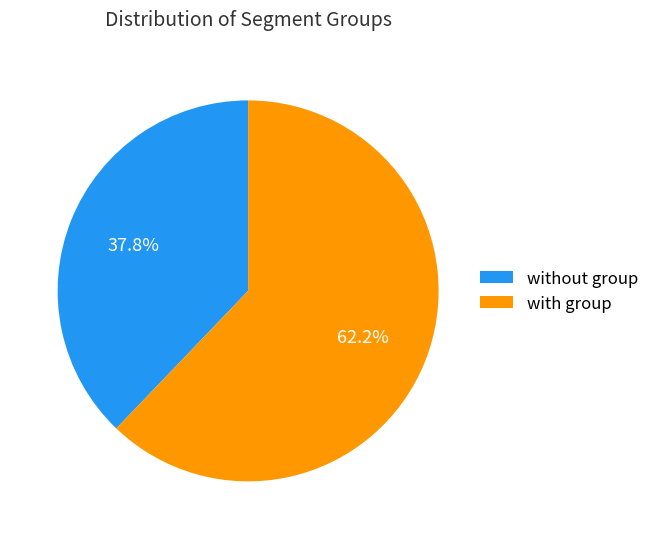

Is there any slice that represents more than half of the pie?

Yes